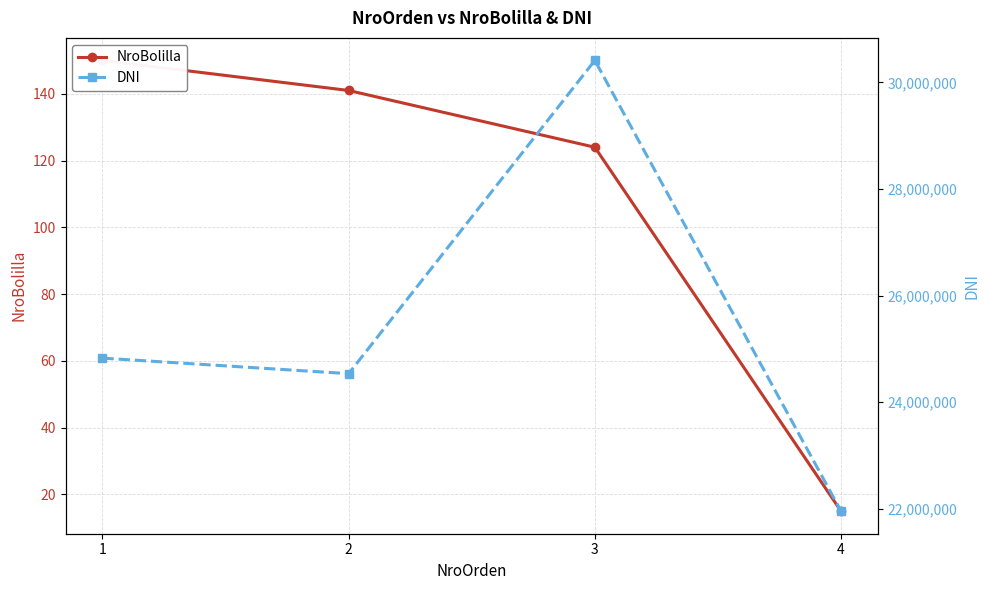

What is the value of the DNI point at the 3rd from the left?

30412742